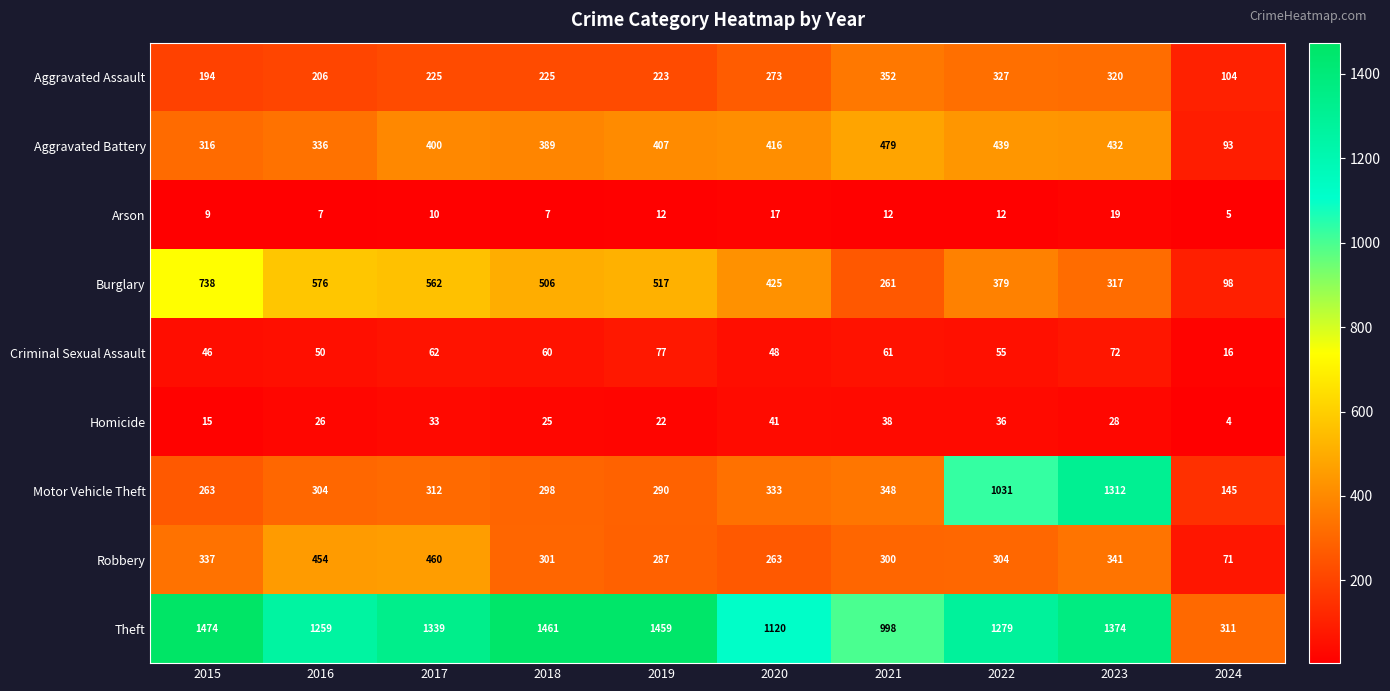

Which series changed the most between 2015 and 2016?

Theft